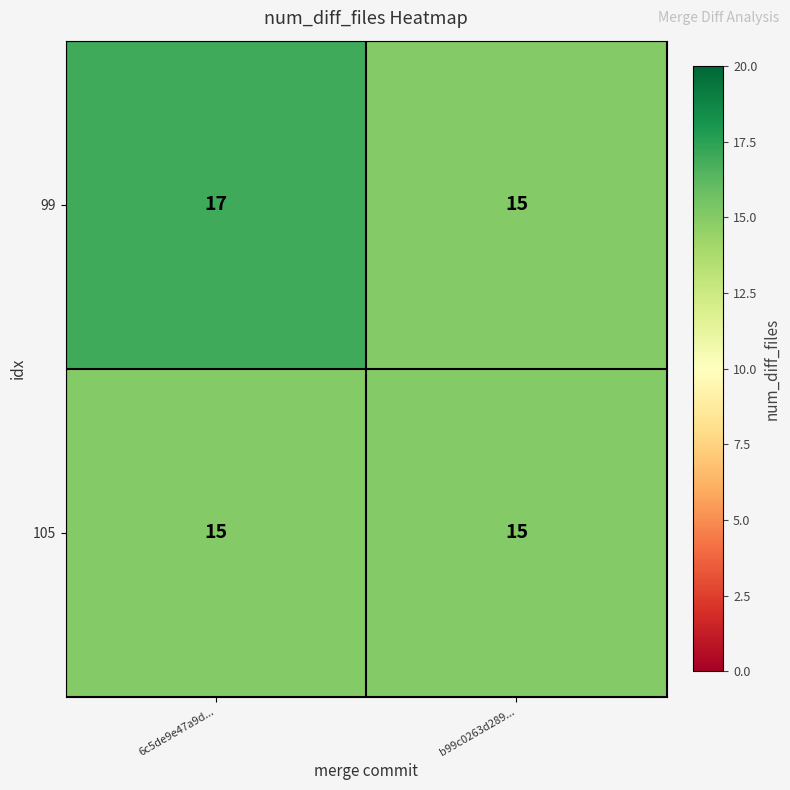

Which series has the largest total across all categories?

99